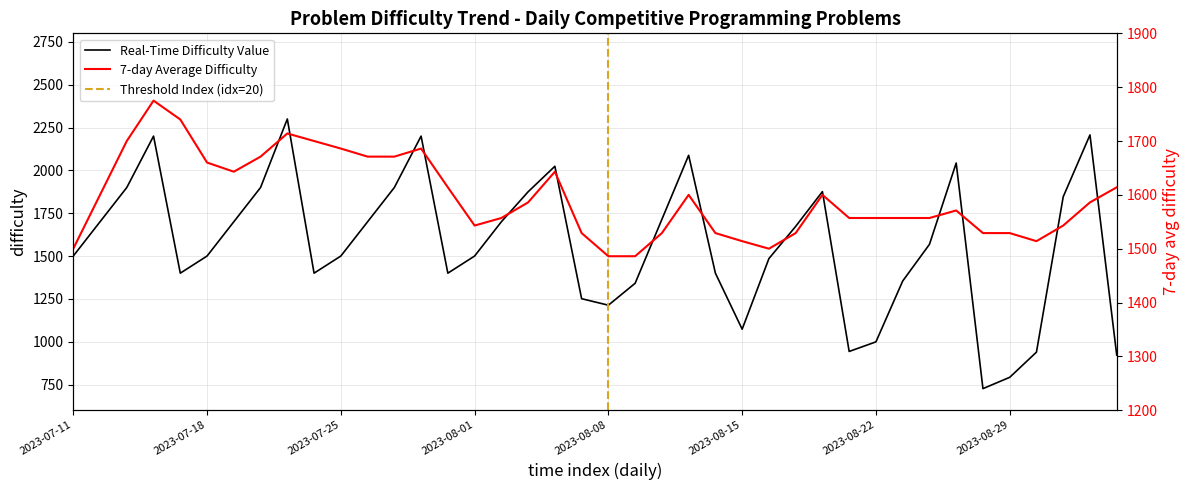

What is the label of the 28th point from the left?

2023-08-17